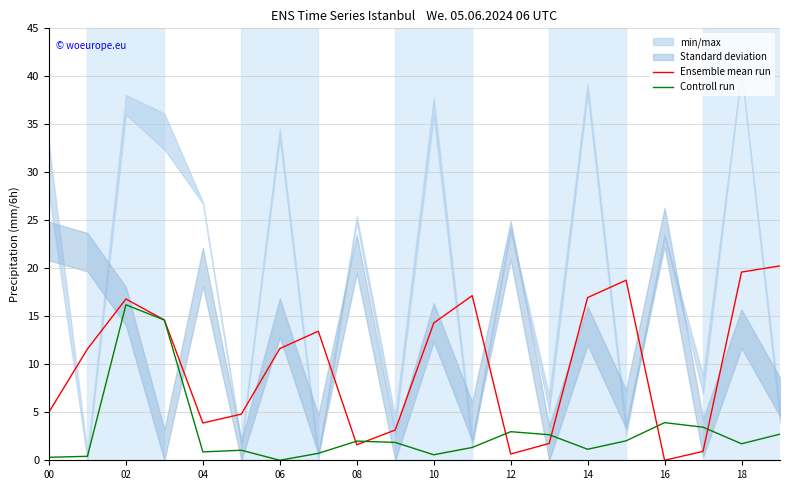

List the series in order of their peak value, lowest first.

Controll run, Ensemble mean run